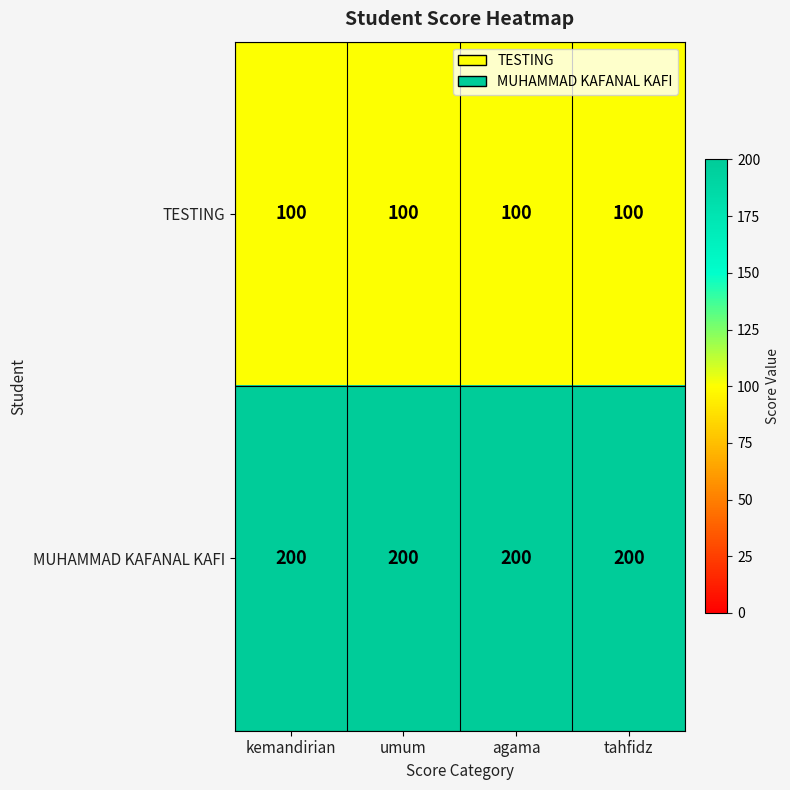

List the series in order of their overall mean, lowest first.

TESTING, MUHAMMAD KAFANAL KAFI